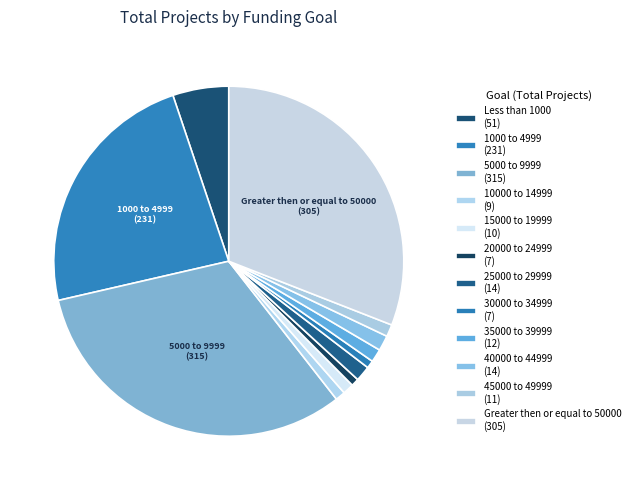

What percentage do 20000 to 24999 and Less than 1000 together represent?

5.9%